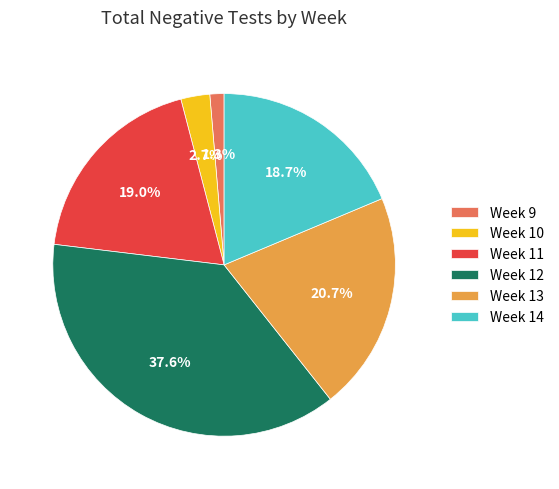

What is the largest slice in the pie chart?

Week 12